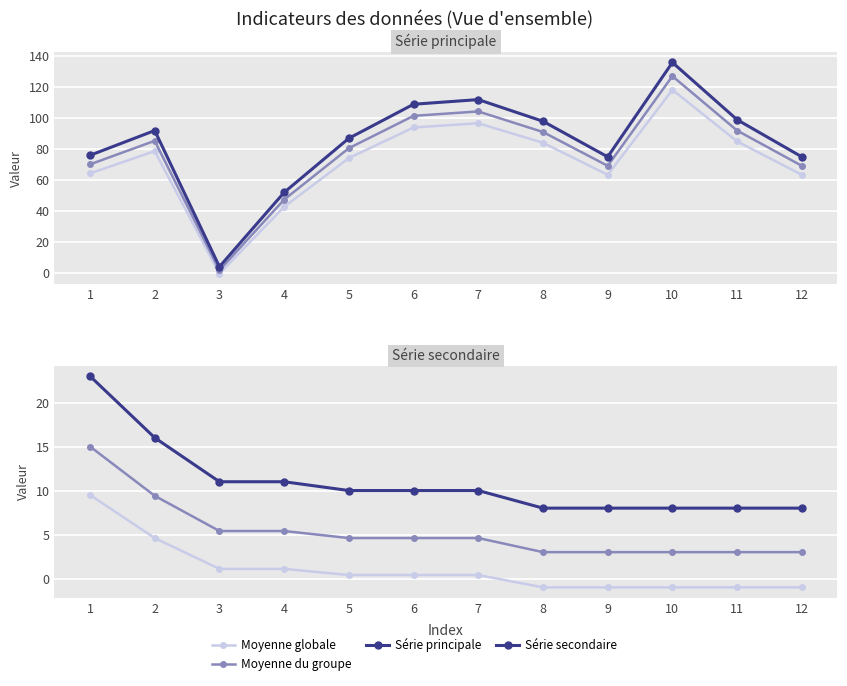

At which category does Série principale reach its first local valley?

3